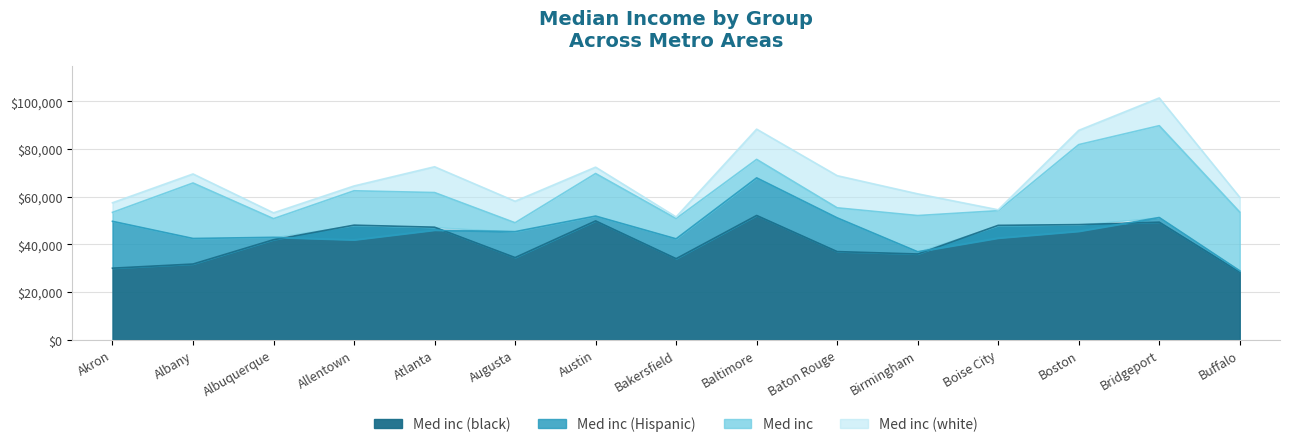

The Med inc (black) series shows 47976 at Boise City. True or false?

True